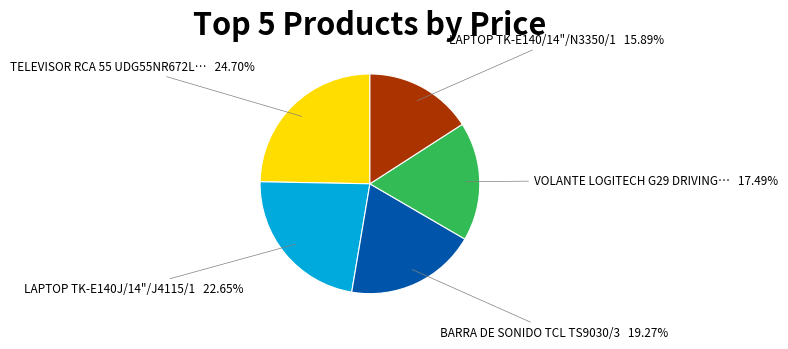

Is there a majority slice in this chart?

No